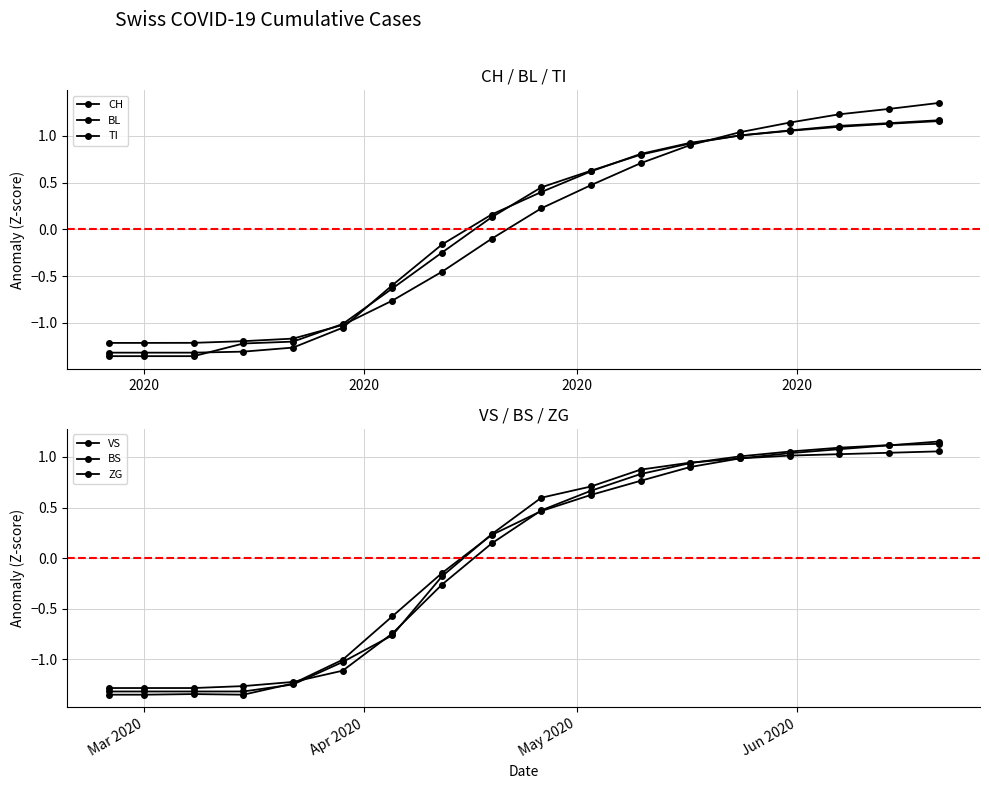

How many positive values does the BL series have?

10